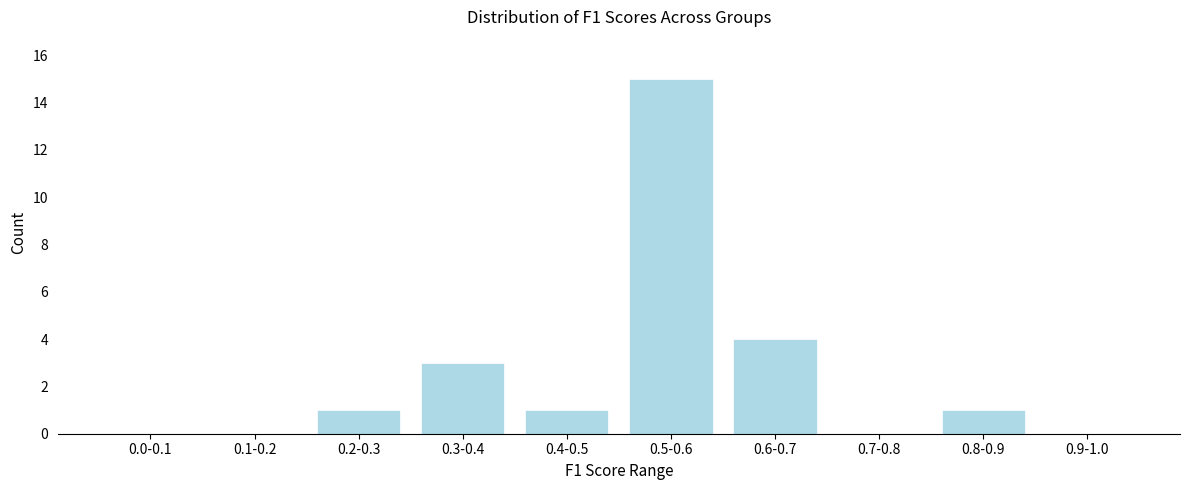

Reading right to left, what are all the values shown in this chart?

0.9-1.0=0	0.8-0.9=1	0.7-0.8=0	0.6-0.7=4	0.5-0.6=15	0.4-0.5=1	0.3-0.4=3	0.2-0.3=1	0.1-0.2=0	0.0-0.1=0